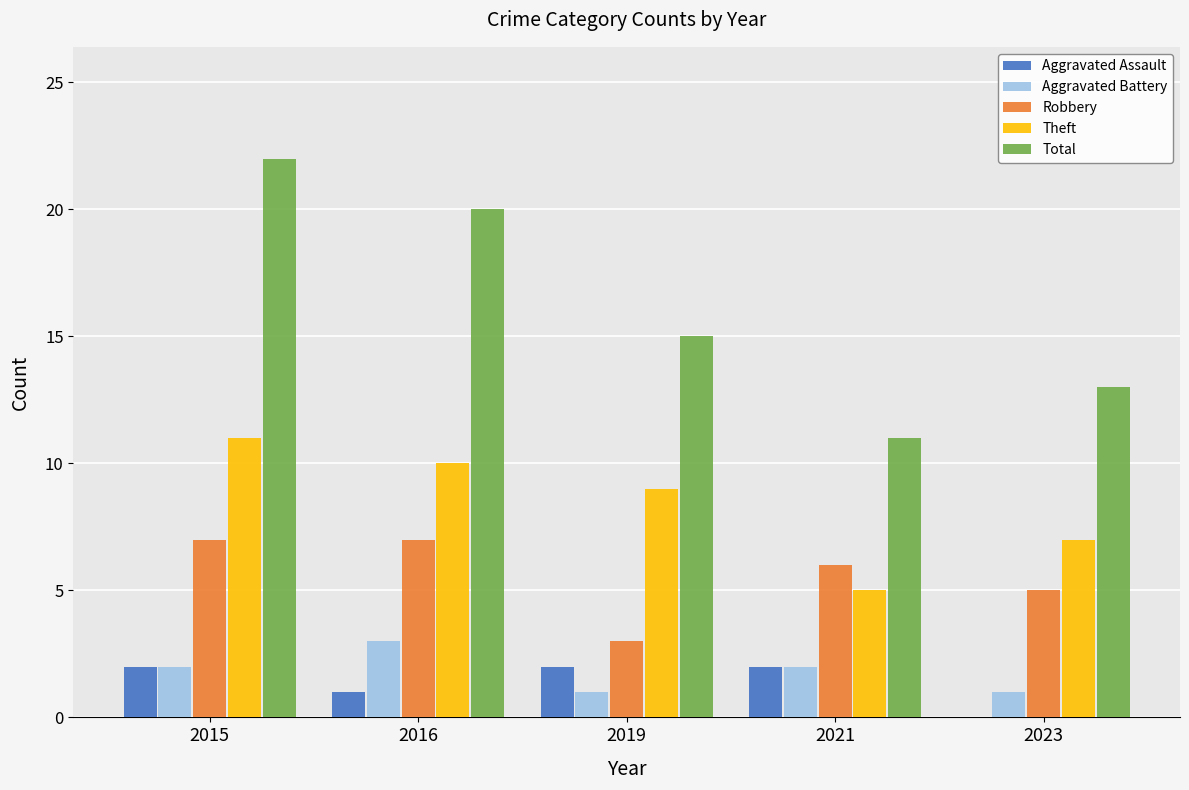

Reading left to right, what are all the values shown in this chart?

Aggravated Assault: 2	1	2	2	0
Aggravated Battery: 2	3	1	2	1
Robbery: 7	7	3	6	5
Theft: 11	10	9	5	7
Total: 22	20	15	11	13